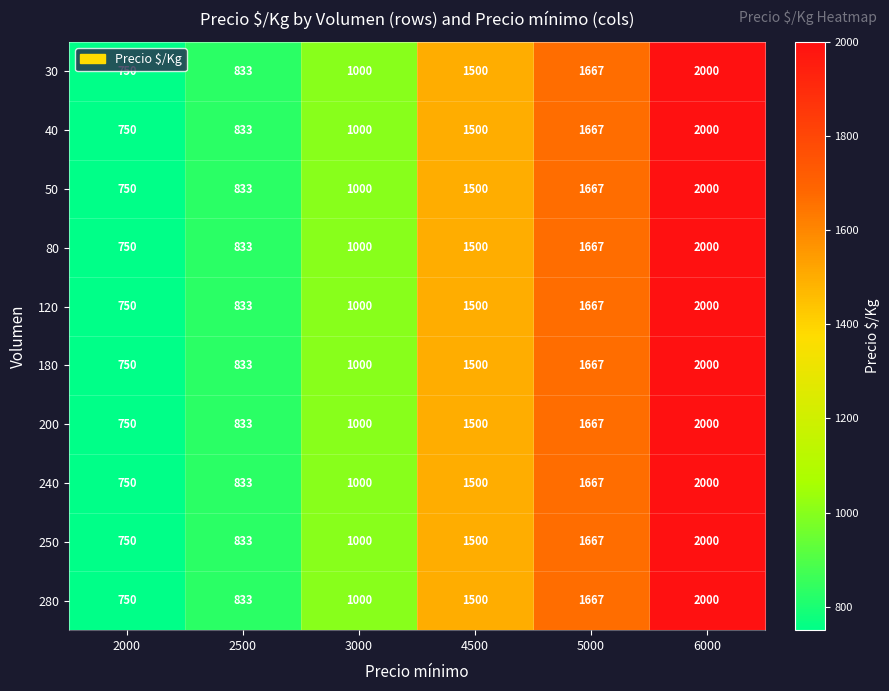

At which label is 280 closest to 1375?

4500